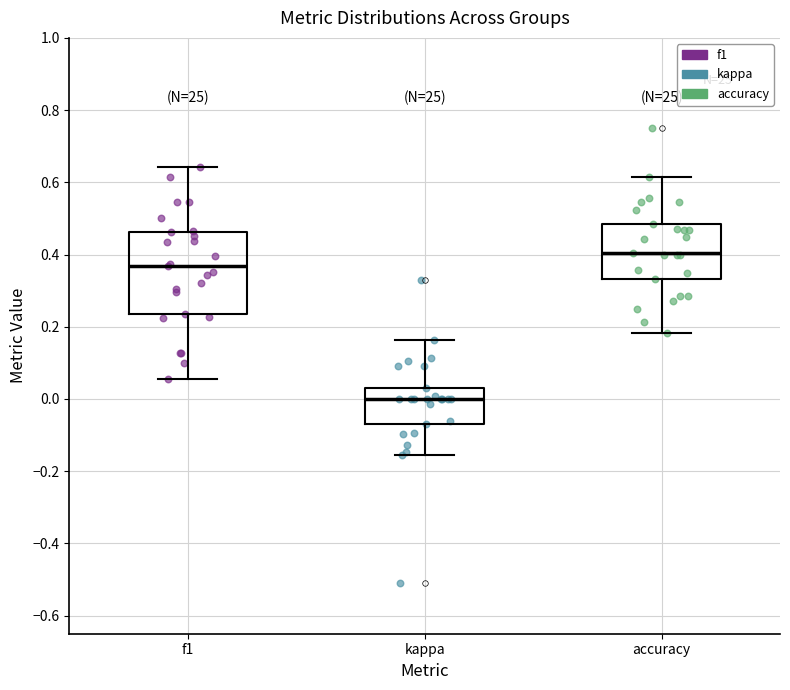

Reading left to right, read every box against the y-axis: the position of its median line, the range the box covers, and the ends of its whiskers. The values are not printed on the chart, so give them approximately, as read against the axis.

f1: median 0.36, box 0.24 to 0.46, whiskers 0.06 to 0.64
kappa: median 0.00, box -0.06 to 0.04, whiskers -0.16 to 0.16
accuracy: median 0.40, box 0.34 to 0.48, whiskers 0.18 to 0.62